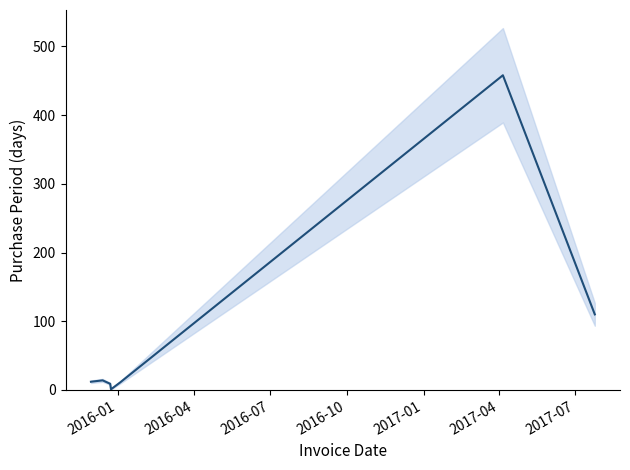

Is it true that the value at 2017-04 is 213?

False